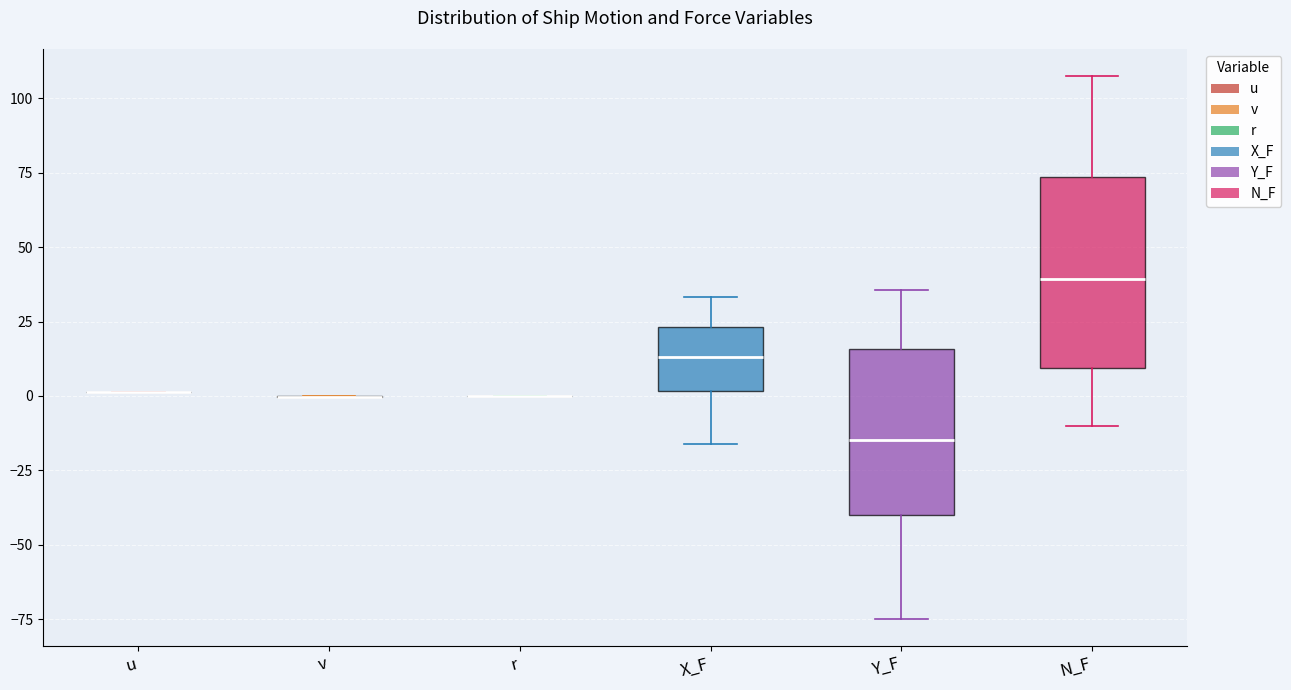

Where does the lower whisker of the box for N_F end on the y-axis? The values are not printed on the chart, so give them approximately, as read against the axis.

-10